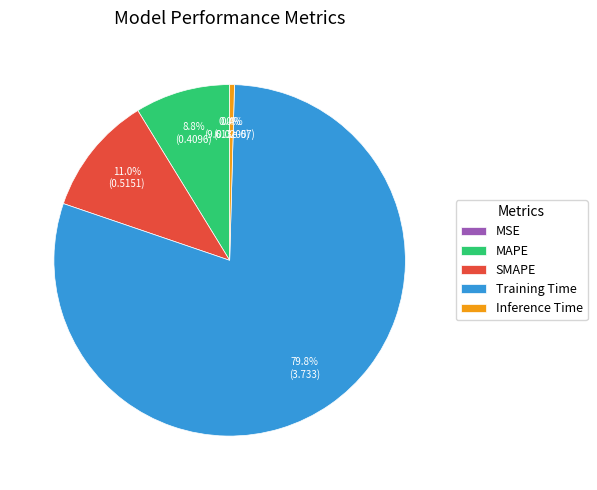

True or false: Inference Time accounts for 0% of the total.

True